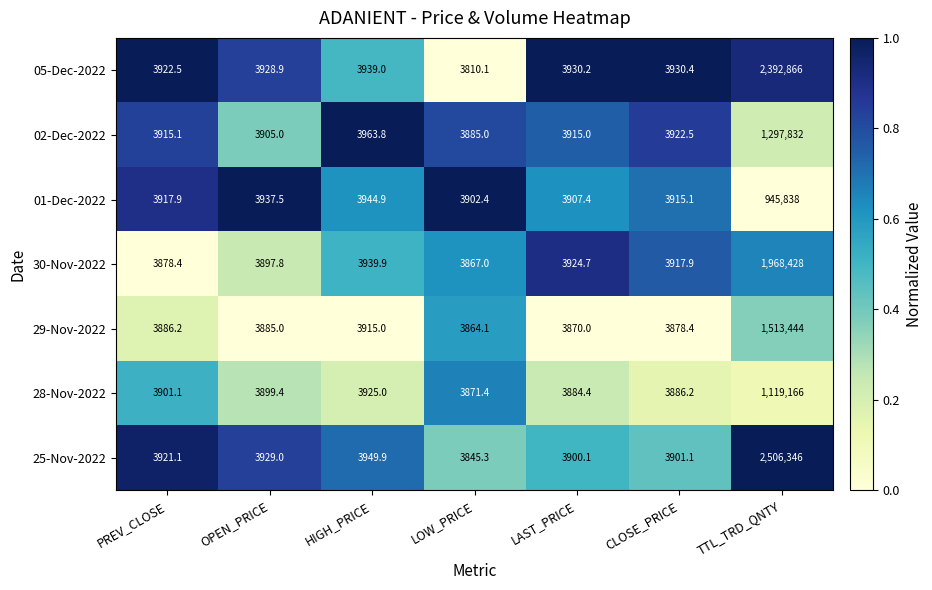

Which series has the largest total across all categories?

25-Nov-2022